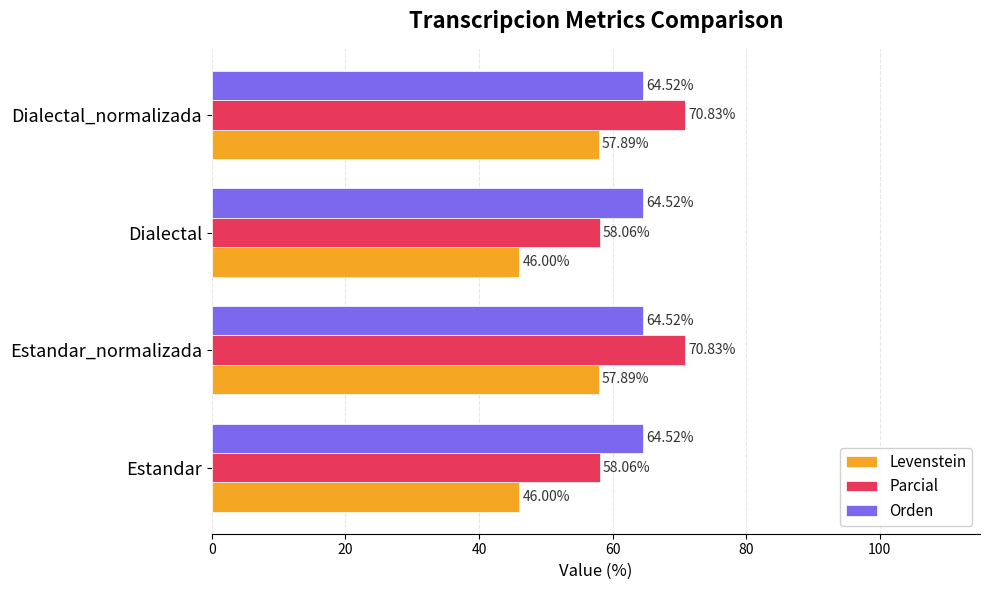

What is the sum of all Levenstein values?

207.8